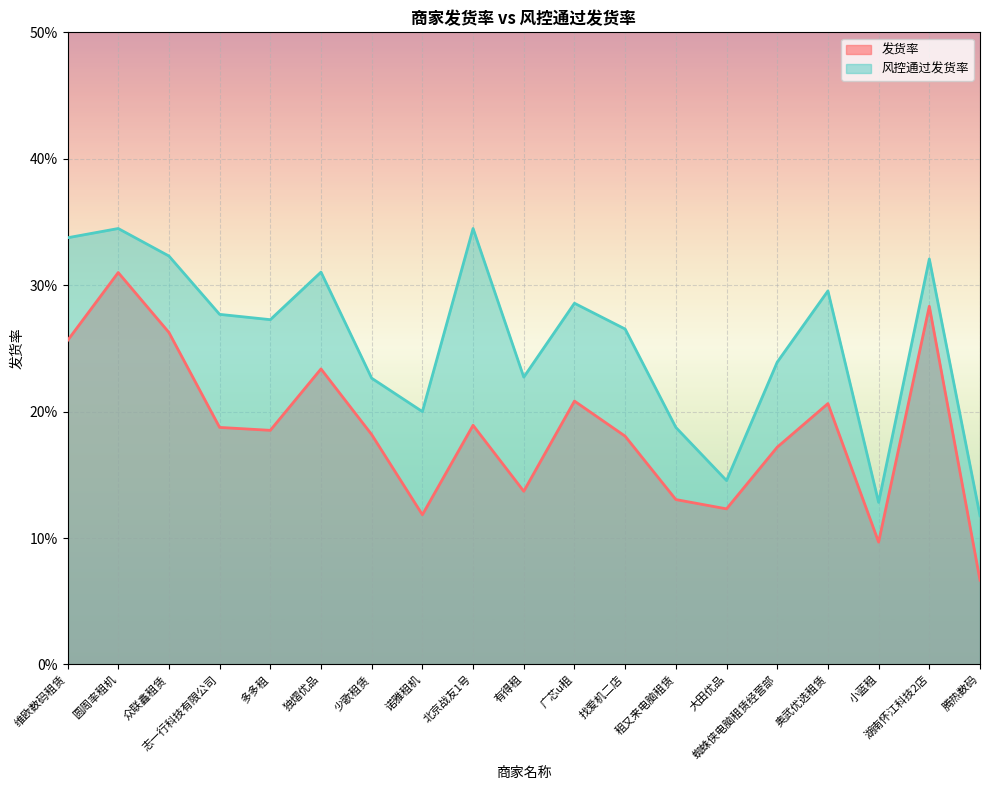

Reading right to left, what are all the values shown in this chart?

发货率: 腾热数码=0.1	湖南怀江科技2店=0.3	小蓝租=0.1	奥武优选租赁=0.2	蜘蛛侠电脑租赁经营部=0.2	大田优品=0.1	租又来电脑租赁=0.1	找爱机二店=0.2	广芯u租=0.2	有得租=0.1	北京战友1号=0.2	诺雅租机=0.1	少歌租赁=0.2	独熠优品=0.2	多多租=0.2	志一行科技有限公司=0.2	众联鑫租赁=0.3	圆周率租机=0.3	维欧数码租赁=0.3
风控通过发货率: 腾热数码=0.1	湖南怀江科技2店=0.3	小蓝租=0.1	奥武优选租赁=0.3	蜘蛛侠电脑租赁经营部=0.2	大田优品=0.1	租又来电脑租赁=0.2	找爱机二店=0.3	广芯u租=0.3	有得租=0.2	北京战友1号=0.3	诺雅租机=0.2	少歌租赁=0.2	独熠优品=0.3	多多租=0.3	志一行科技有限公司=0.3	众联鑫租赁=0.3	圆周率租机=0.3	维欧数码租赁=0.3